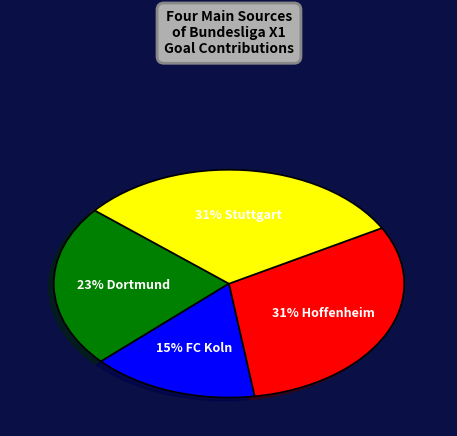

Is there any slice that represents more than half of the pie?

No